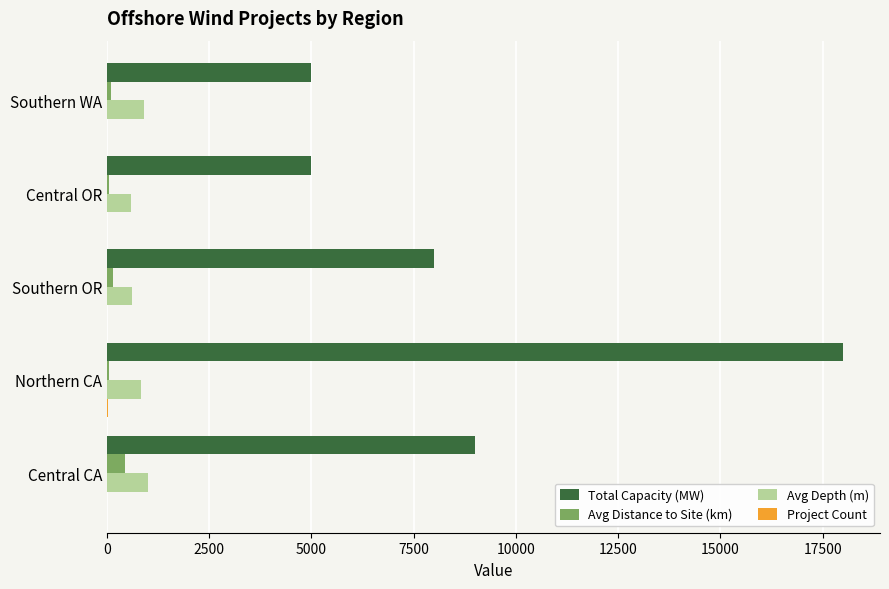

What is the greatest value displayed?

18000.0